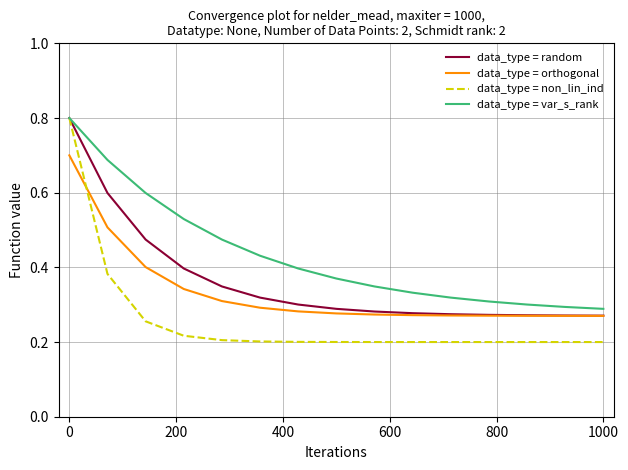

What is the highest value of the data_type = non_lin_ind series?

0.8